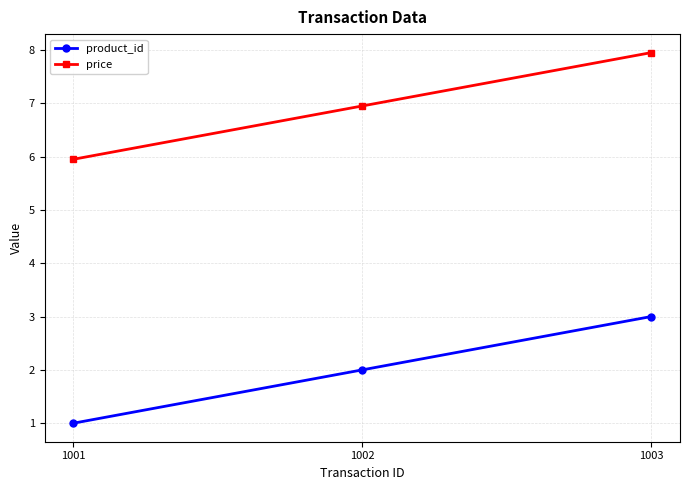

What is the sum of all price values?

20.9